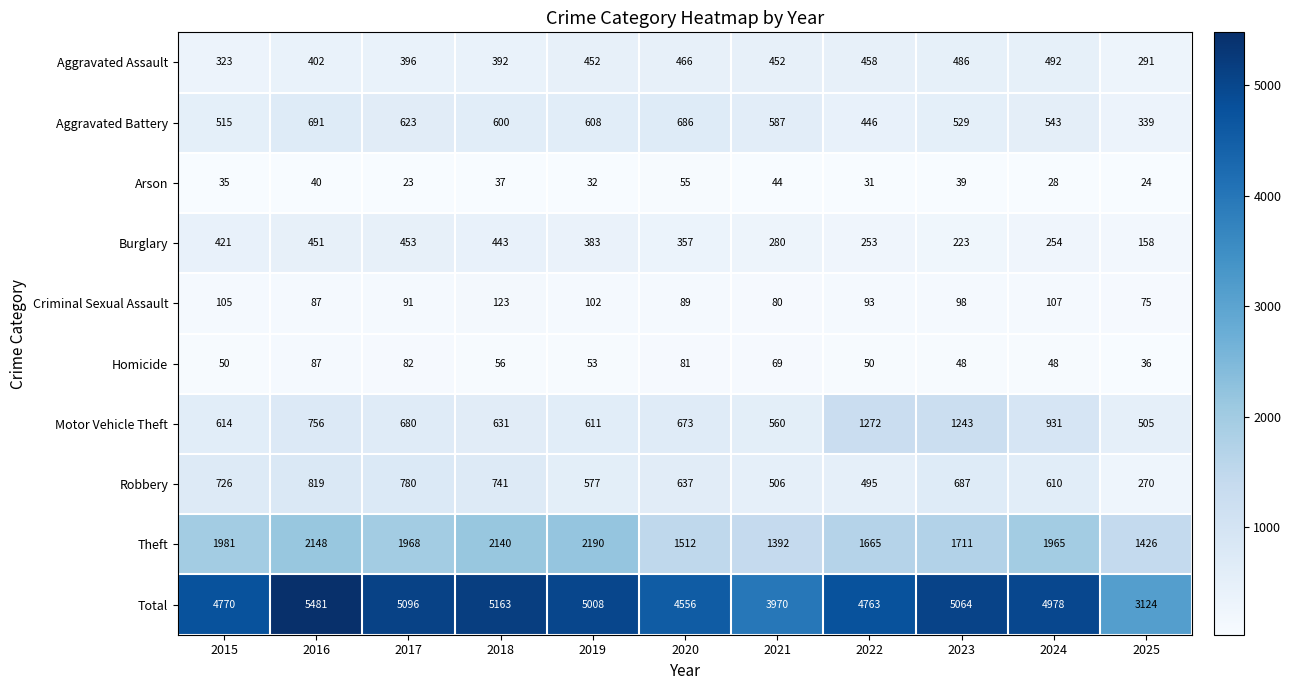

What is the difference between the Burglary values at 2023 and 2021?

57